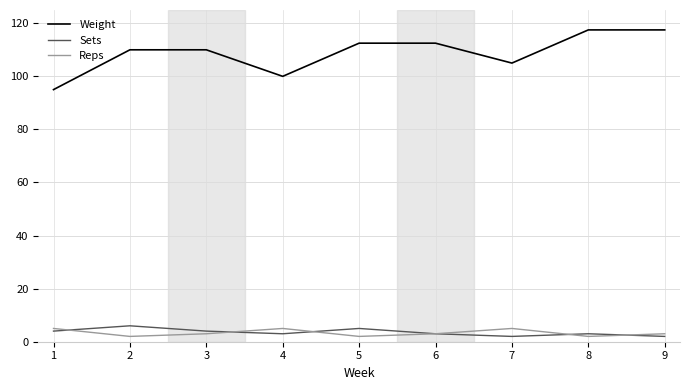

At which label is Weight closest to 106?

7